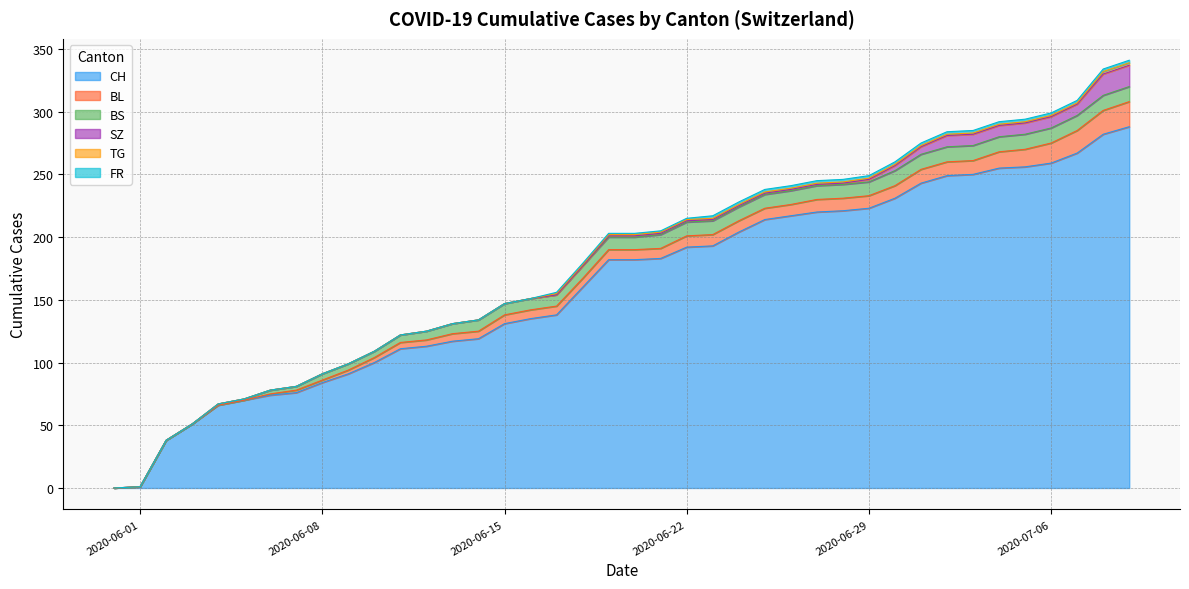

Reading left to right, extract all data points from this chart.

CH: 2020-05-31=0	2020-06-01=1	2020-06-02=38	2020-06-03=51	2020-06-04=66	2020-06-05=70	2020-06-06=74	2020-06-07=76	2020-06-08=84	2020-06-09=91	2020-06-10=100	2020-06-11=111	2020-06-12=113	2020-06-13=117	2020-06-14=119	2020-06-15=131	2020-06-16=135	2020-06-17=138	2020-06-18=160	2020-06-19=182	2020-06-20=182	2020-06-21=183	2020-06-22=192	2020-06-23=193	2020-06-24=204	2020-06-25=214	2020-06-26=217	2020-06-27=220	2020-06-28=221	2020-06-29=223	2020-06-30=231	2020-07-01=243	2020-07-02=249	2020-07-03=250	2020-07-04=255	2020-07-05=256	2020-07-06=259	2020-07-07=267	2020-07-08=282	2020-07-09=288
BL: 2020-05-31=0	2020-06-01=0	2020-06-02=0	2020-06-03=0	2020-06-04=0	2020-06-05=0	2020-06-06=1	2020-06-07=2	2020-06-08=2	2020-06-09=3	2020-06-10=4	2020-06-11=5	2020-06-12=5	2020-06-13=6	2020-06-14=6	2020-06-15=7	2020-06-16=7	2020-06-17=7	2020-06-18=7	2020-06-19=8	2020-06-20=8	2020-06-21=8	2020-06-22=9	2020-06-23=9	2020-06-24=9	2020-06-25=9	2020-06-26=9	2020-06-27=10	2020-06-28=10	2020-06-29=10	2020-06-30=10	2020-07-01=11	2020-07-02=11	2020-07-03=11	2020-07-04=13	2020-07-05=14	2020-07-06=16	2020-07-07=18	2020-07-08=19	2020-07-09=20
BS: 2020-05-31=0	2020-06-01=0	2020-06-02=0	2020-06-03=0	2020-06-04=1	2020-06-05=1	2020-06-06=3	2020-06-07=3	2020-06-08=5	2020-06-09=5	2020-06-10=5	2020-06-11=6	2020-06-12=7	2020-06-13=8	2020-06-14=9	2020-06-15=9	2020-06-16=9	2020-06-17=9	2020-06-18=10	2020-06-19=10	2020-06-20=10	2020-06-21=11	2020-06-22=11	2020-06-23=11	2020-06-24=11	2020-06-25=11	2020-06-26=11	2020-06-27=11	2020-06-28=11	2020-06-29=11	2020-06-30=12	2020-07-01=12	2020-07-02=12	2020-07-03=12	2020-07-04=12	2020-07-05=12	2020-07-06=12	2020-07-07=12	2020-07-08=12	2020-07-09=12
SZ: 2020-05-31=0	2020-06-01=0	2020-06-02=0	2020-06-03=0	2020-06-04=0	2020-06-05=0	2020-06-06=0	2020-06-07=0	2020-06-08=0	2020-06-09=0	2020-06-10=0	2020-06-11=0	2020-06-12=0	2020-06-13=0	2020-06-14=0	2020-06-15=0	2020-06-16=0	2020-06-17=0	2020-06-18=0	2020-06-19=1	2020-06-20=1	2020-06-21=1	2020-06-22=1	2020-06-23=1	2020-06-24=1	2020-06-25=1	2020-06-26=1	2020-06-27=1	2020-06-28=1	2020-06-29=2	2020-06-30=4	2020-07-01=6	2020-07-02=9	2020-07-03=9	2020-07-04=9	2020-07-05=9	2020-07-06=9	2020-07-07=9	2020-07-08=17	2020-07-09=17
TG: 2020-05-31=0	2020-06-01=0	2020-06-02=0	2020-06-03=0	2020-06-04=0	2020-06-05=0	2020-06-06=0	2020-06-07=0	2020-06-08=0	2020-06-09=0	2020-06-10=0	2020-06-11=0	2020-06-12=0	2020-06-13=0	2020-06-14=0	2020-06-15=0	2020-06-16=0	2020-06-17=1	2020-06-18=1	2020-06-19=1	2020-06-20=1	2020-06-21=1	2020-06-22=1	2020-06-23=1	2020-06-24=1	2020-06-25=1	2020-06-26=1	2020-06-27=1	2020-06-28=1	2020-06-29=1	2020-06-30=1	2020-07-01=1	2020-07-02=1	2020-07-03=1	2020-07-04=1	2020-07-05=1	2020-07-06=1	2020-07-07=1	2020-07-08=2	2020-07-09=2
FR: 2020-05-31=0	2020-06-01=0	2020-06-02=0	2020-06-03=0	2020-06-04=0	2020-06-05=0	2020-06-06=0	2020-06-07=0	2020-06-08=0	2020-06-09=0	2020-06-10=0	2020-06-11=0	2020-06-12=0	2020-06-13=0	2020-06-14=0	2020-06-15=0	2020-06-16=0	2020-06-17=1	2020-06-18=1	2020-06-19=1	2020-06-20=1	2020-06-21=1	2020-06-22=1	2020-06-23=2	2020-06-24=2	2020-06-25=2	2020-06-26=2	2020-06-27=2	2020-06-28=2	2020-06-29=2	2020-06-30=2	2020-07-01=2	2020-07-02=2	2020-07-03=2	2020-07-04=2	2020-07-05=2	2020-07-06=2	2020-07-07=2	2020-07-08=2	2020-07-09=2